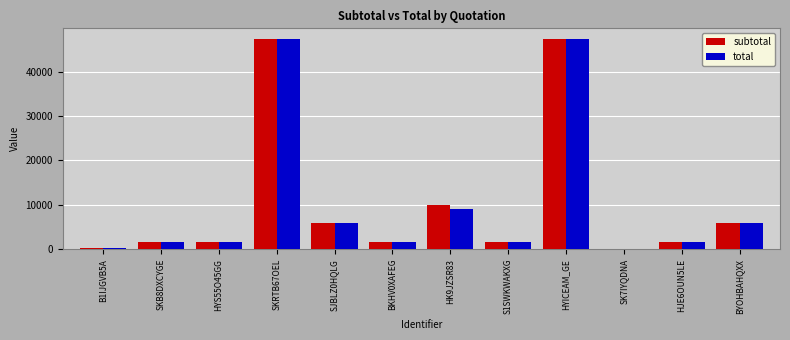

At which label is total closest to 23685?

HK9JZSR83